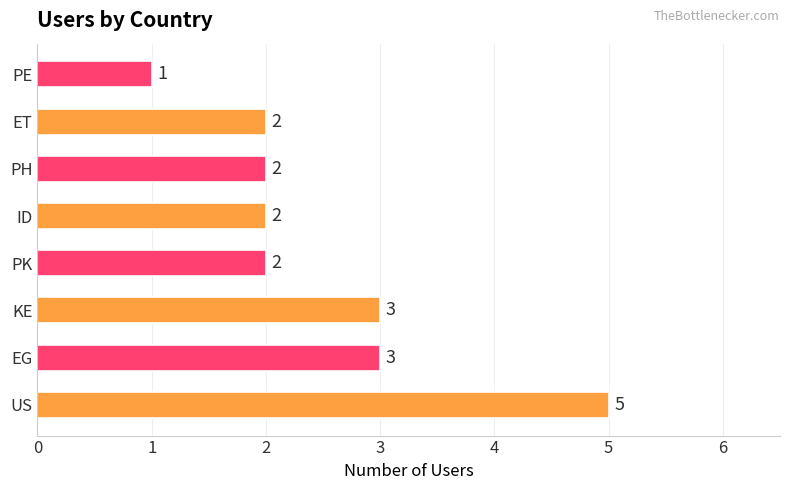

What is the maximum value shown in the chart?

5